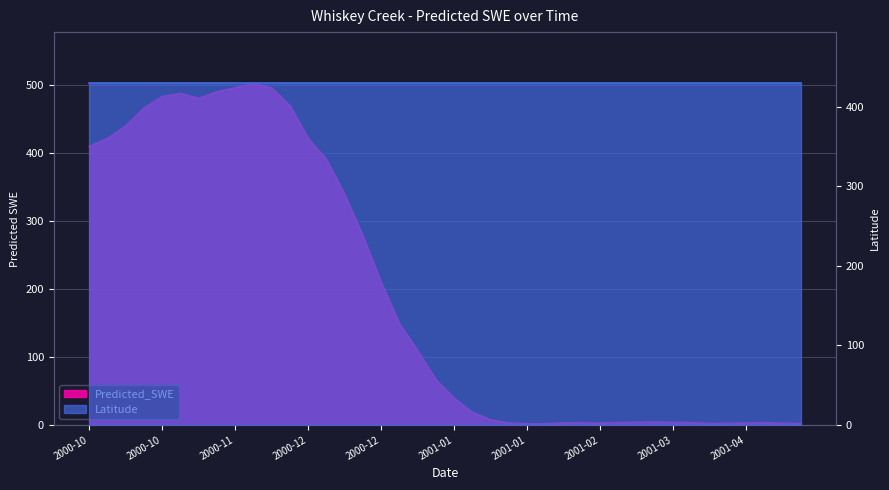

The chart shows a value of 251.9 at 2000-12-07. True or false?

False